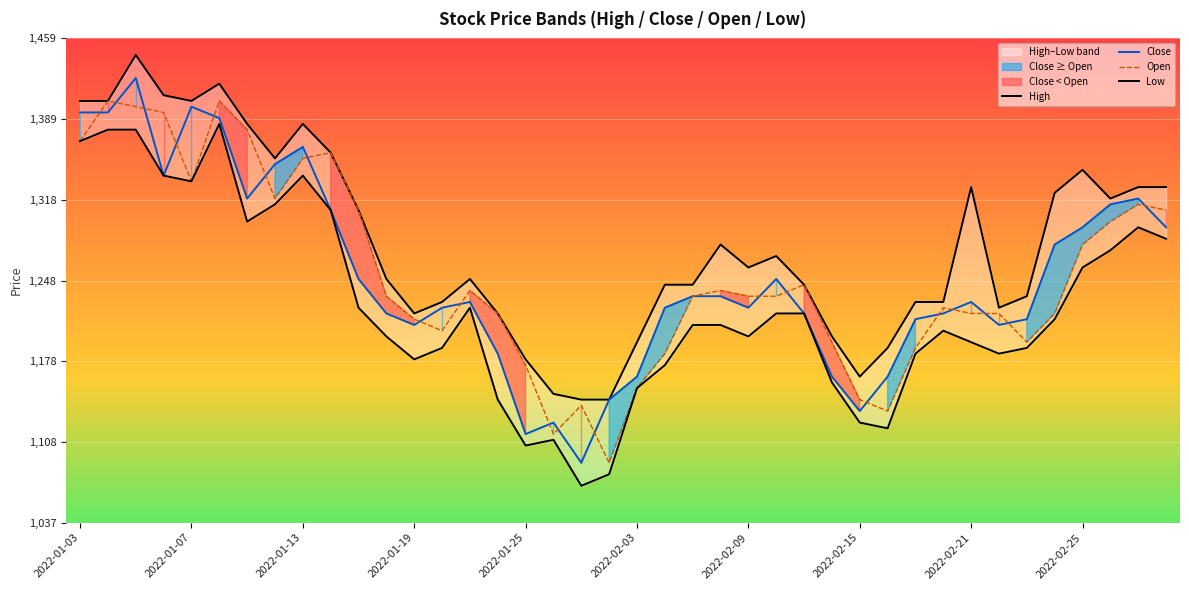

Reading left to right, list all the values displayed in this chart.

High: 1405	1405	1445	1410	1405	1420	1385	1355	1385	1360	1310	1250	1220	1230	1250	1220	1180	1150	1145	1145	1195	1245	1245	1280	1260	1270	1245	1200	1165	1190	1230	1230	1330	1225	1235	1325	1345	1320	1330	1330
Close: 1395	1395	1425	1340	1400	1390	1320	1350	1365	1310	1250	1220	1210	1225	1230	1185	1115	1125	1090	1145	1165	1225	1235	1235	1225	1250	1220	1165	1135	1165	1215	1220	1230	1210	1215	1280	1295	1315	1320	1295
Open: 1370	1405	1400	1395	1335	1405	1380	1320	1355	1360	1310	1235	1215	1205	1240	1220	1175	1115	1140	1090	1155	1185	1235	1240	1235	1235	1245	1195	1145	1135	1190	1225	1220	1220	1195	1220	1280	1300	1315	1310
Low: 1370	1380	1380	1340	1335	1385	1300	1315	1340	1310	1225	1200	1180	1190	1225	1145	1105	1110	1070	1080	1155	1175	1210	1210	1200	1220	1220	1160	1125	1120	1185	1205	1195	1185	1190	1215	1260	1275	1295	1285